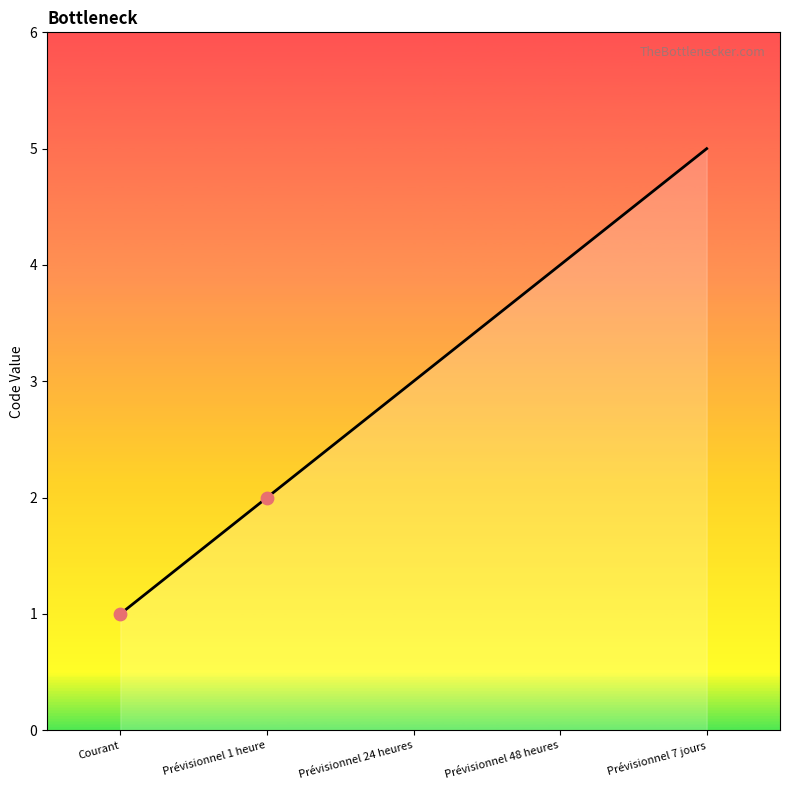

Between Prévisionnel 48 heures and Prévisionnel 1 heure, which is larger?

Prévisionnel 48 heures